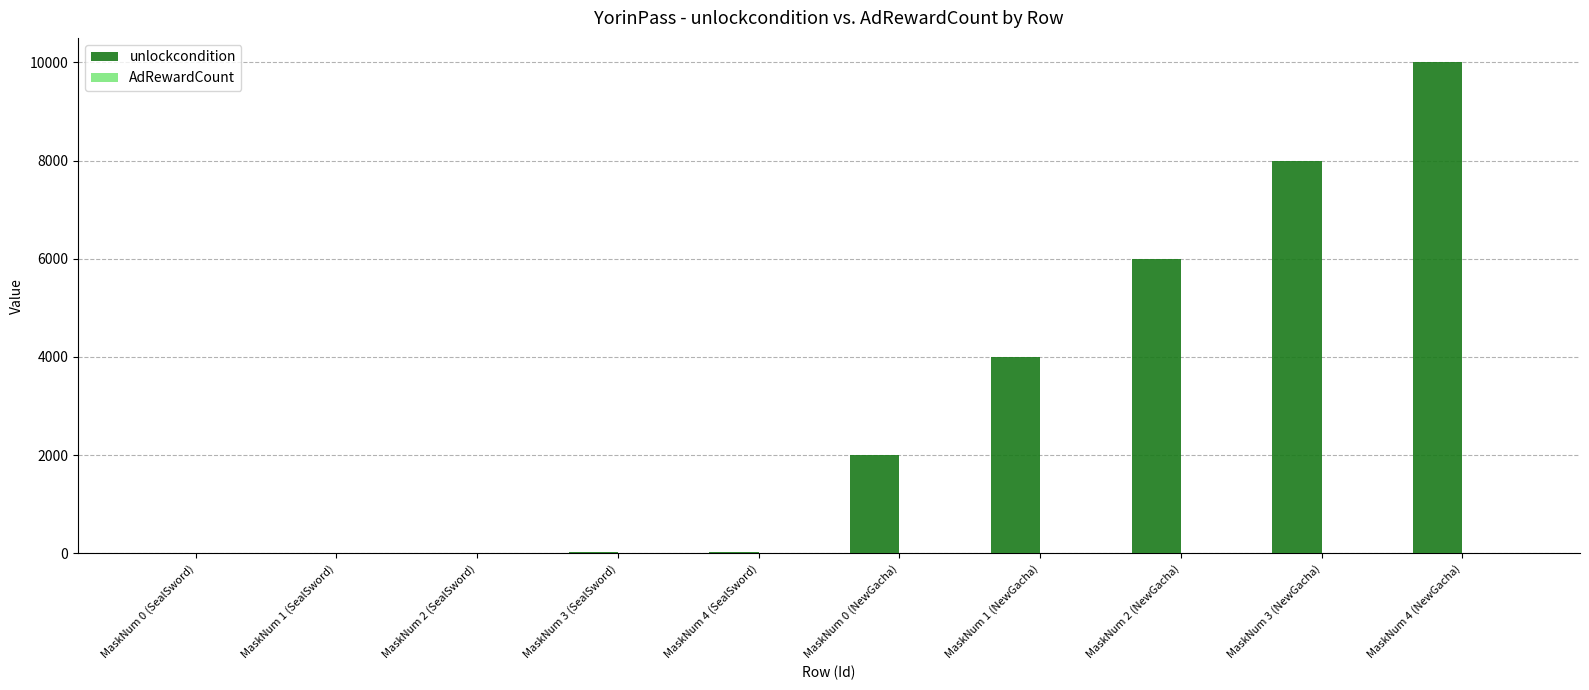

Which series has the largest total across all categories?

unlockcondition